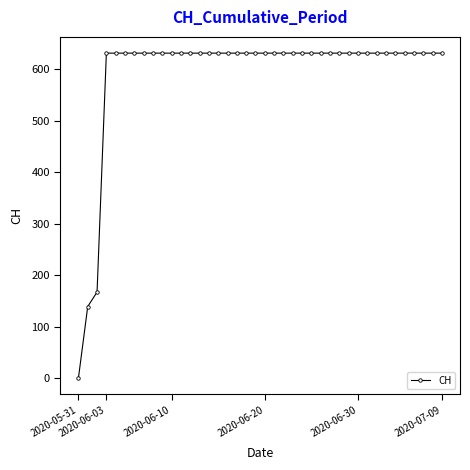

What is the difference between the second highest and second lowest values?

492